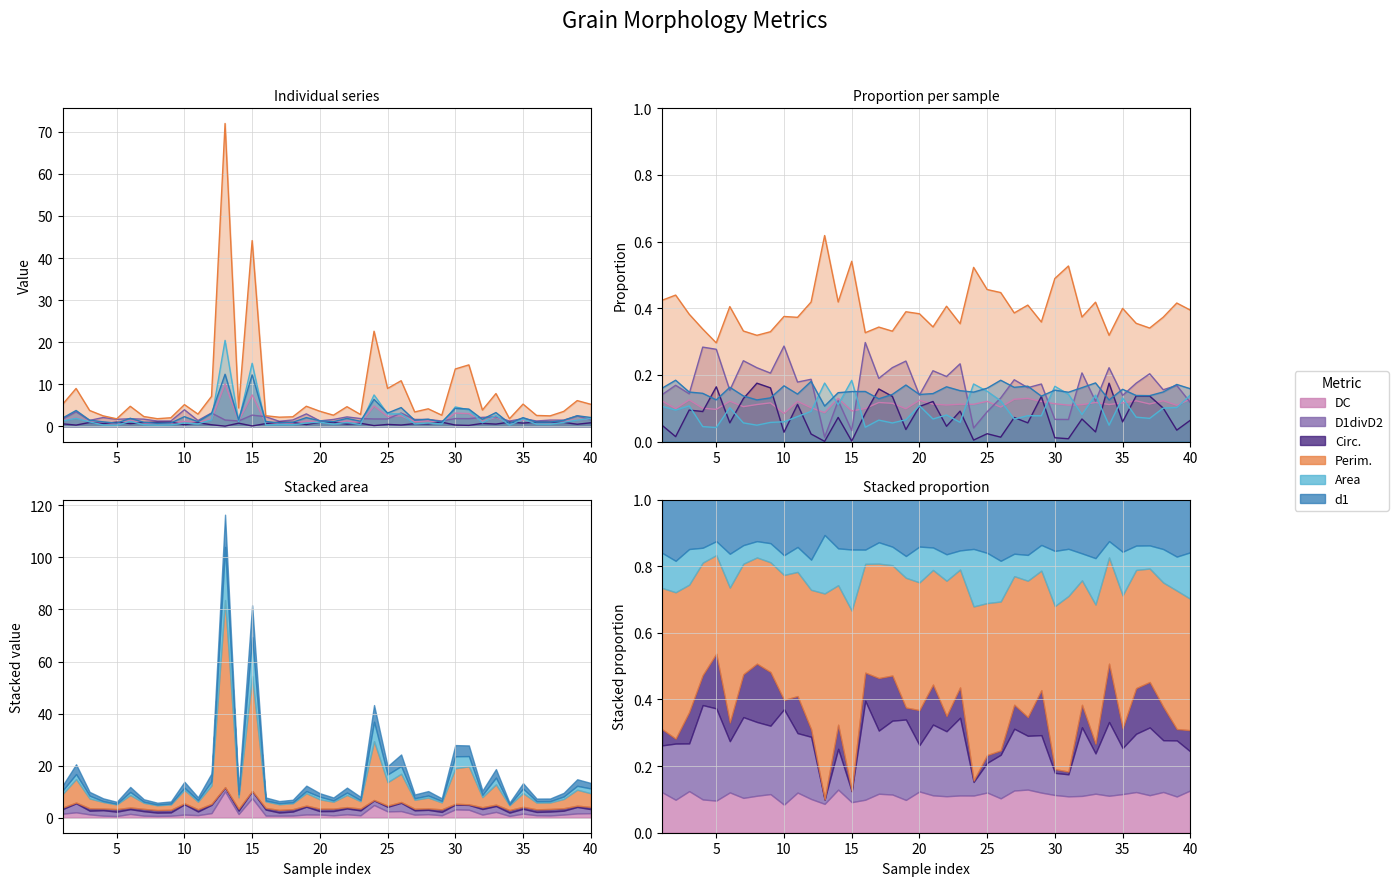

Is it true that Circ. equals 0.4 at 12?

True